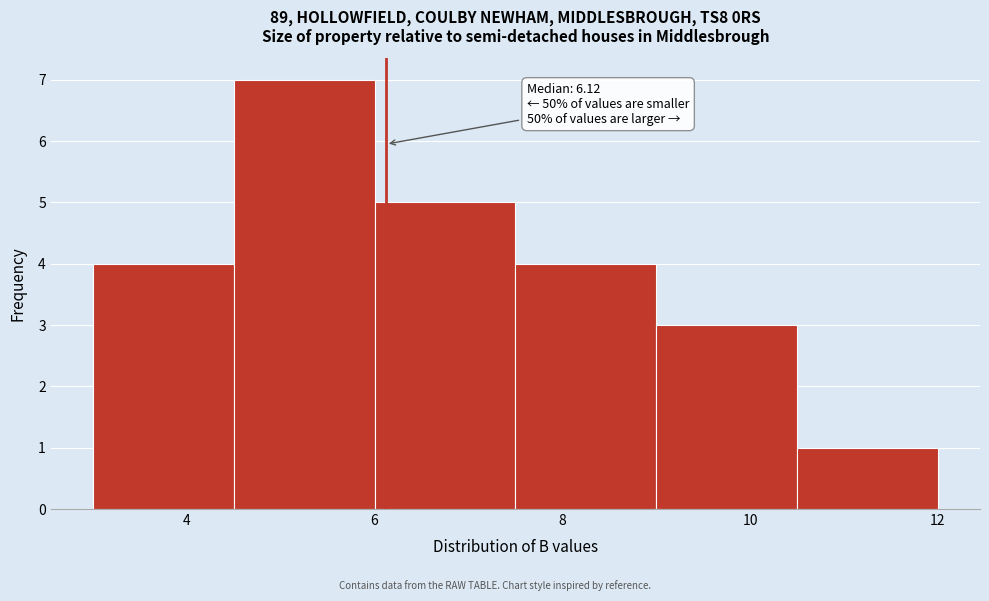

Which range on the x-axis has the tallest bar?

4.5 to 6.0